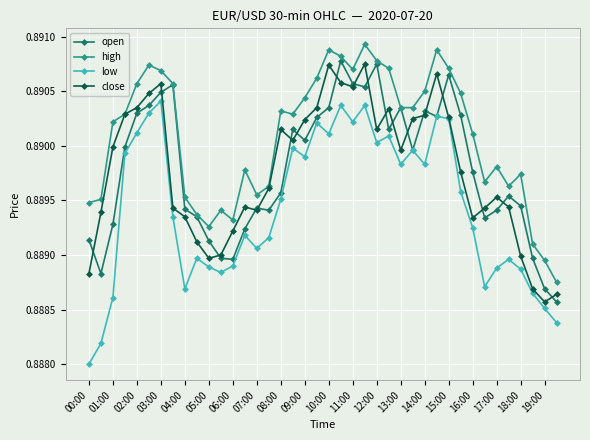

True or false: high and low intersect in this chart.

False